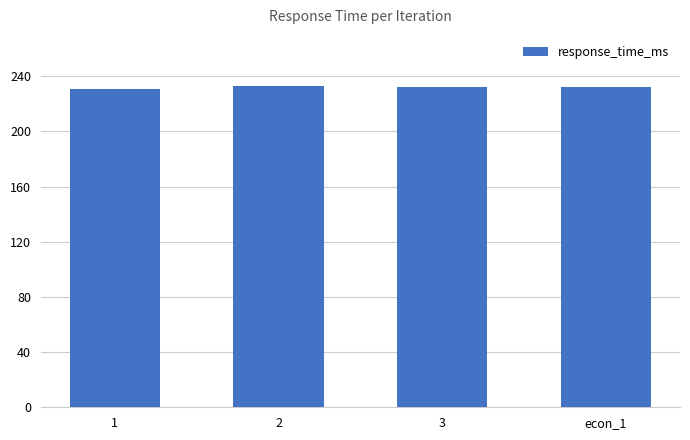

What is the minimum value shown in the chart?

230.6